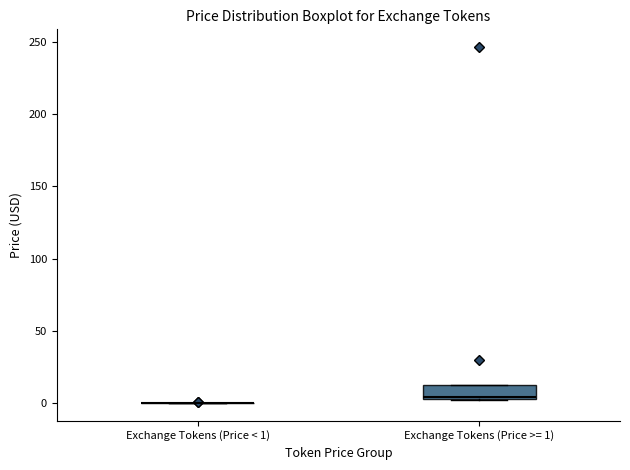

Reading left to right, read every box against the y-axis: the position of its median line, the range the box covers, and the ends of its whiskers. The values are not printed on the chart, so give them approximately, as read against the axis.

Exchange Tokens (Price < 1): box collapsed to a line at 0, whiskers 0 to 0
Exchange Tokens (Price >= 1): median 5, box 5 to 10, whiskers 0 to 10